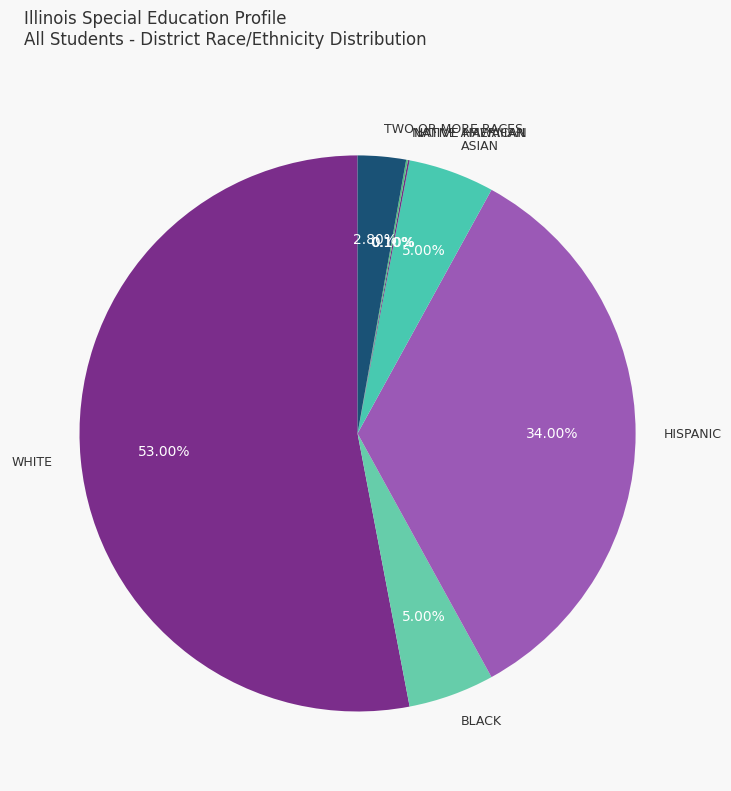

Does WHITE represent more than half of the total?

Yes